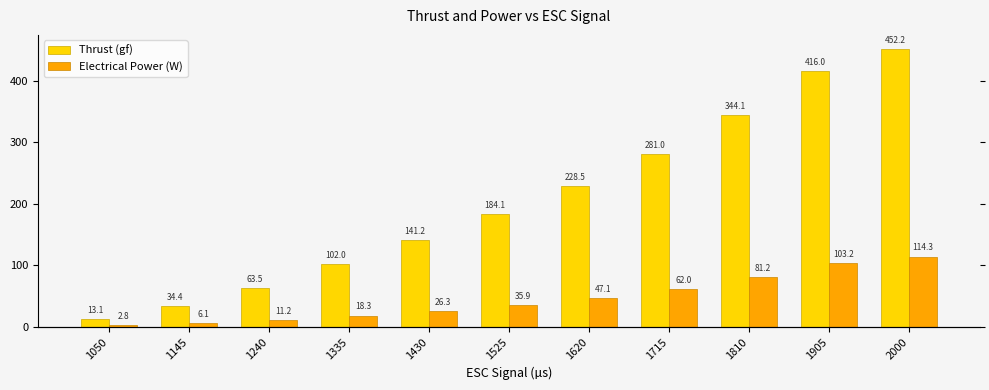

Rank the series by their maximum value, from lowest to highest.

Electrical Power (W), Thrust (gf)